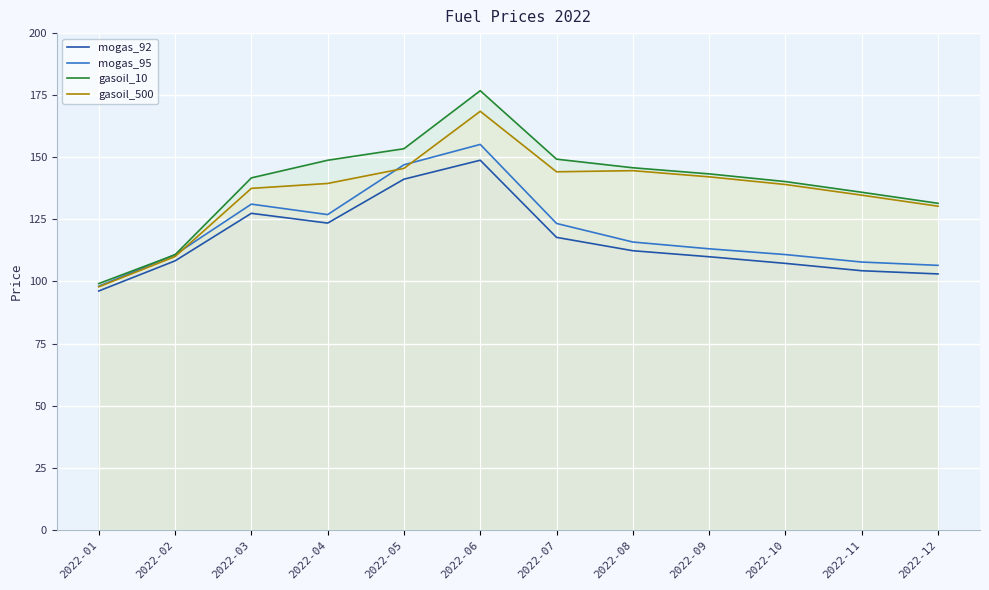

True or false: mogas_92 has a value of 40.4 at 2022-03.

False